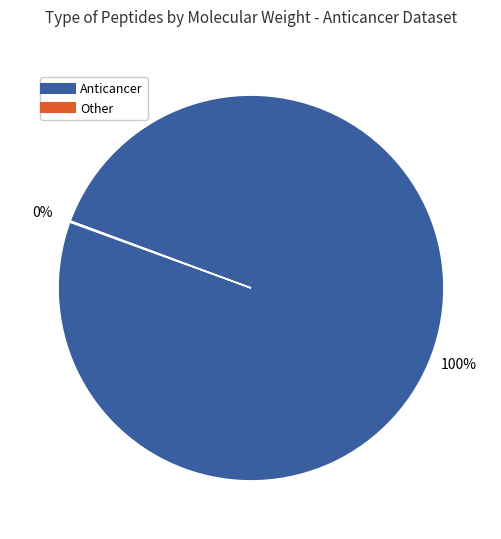

Which slice represents more than half of the pie?

Anticancer